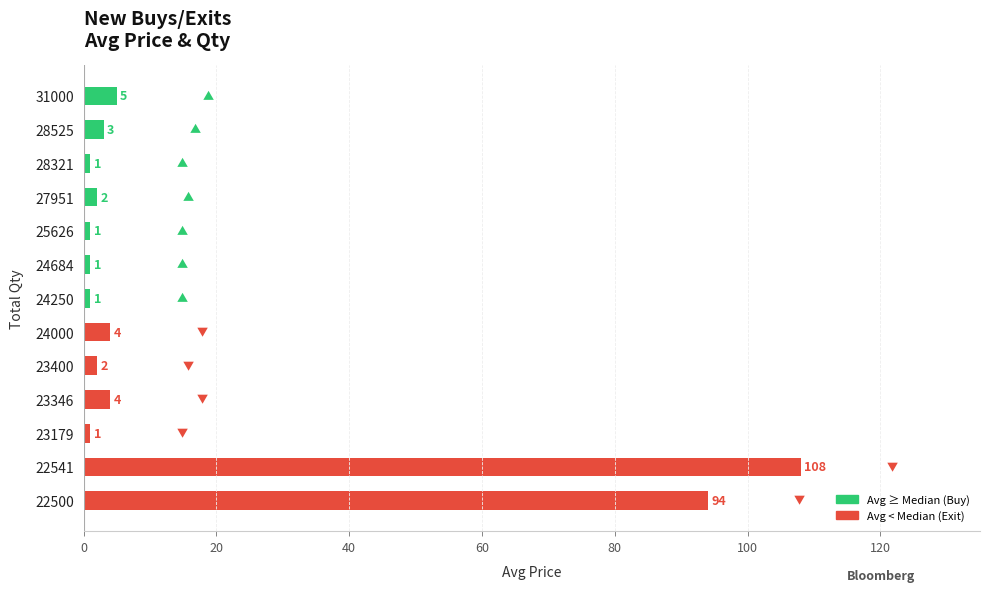

The chart shows a value of 3 at 28525. True or false?

True